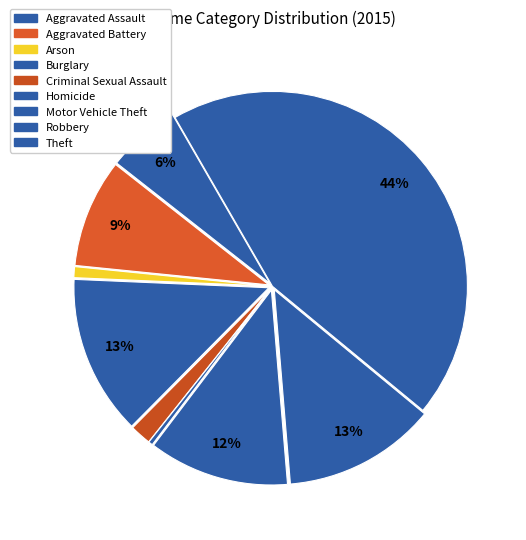

The Criminal Sexual Assault slice represents 1% of the pie. True or false?

False